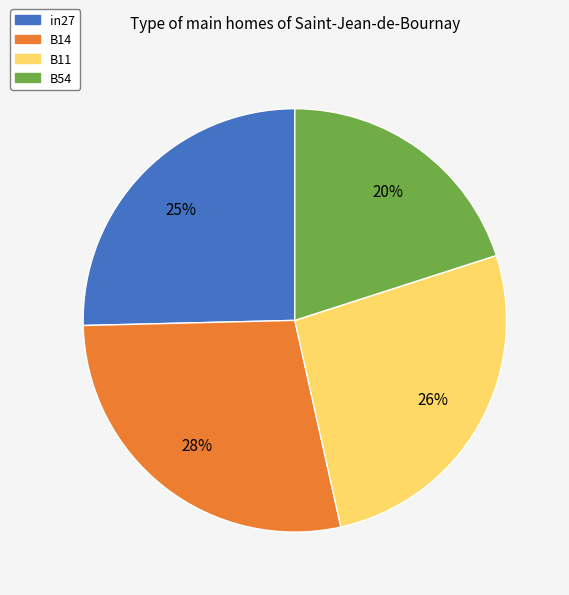

Does any single category account for the majority?

No